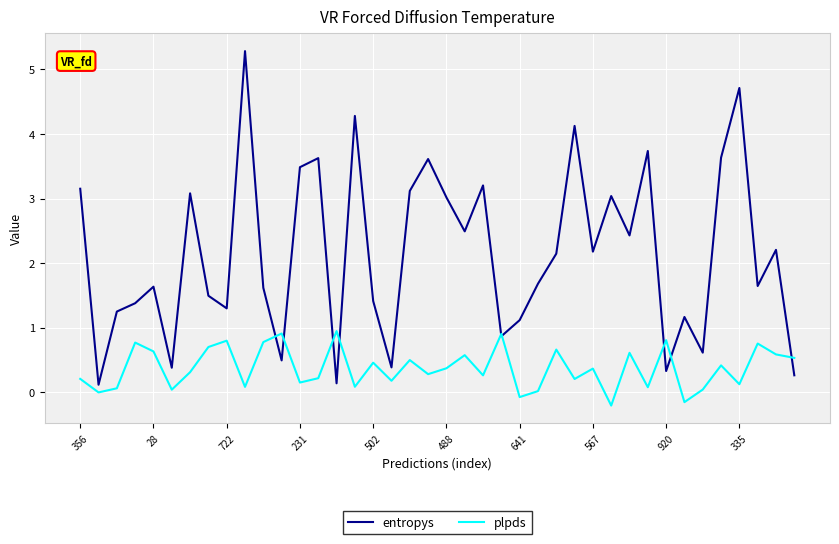

Which series has the largest range (max minus min)?

entropys